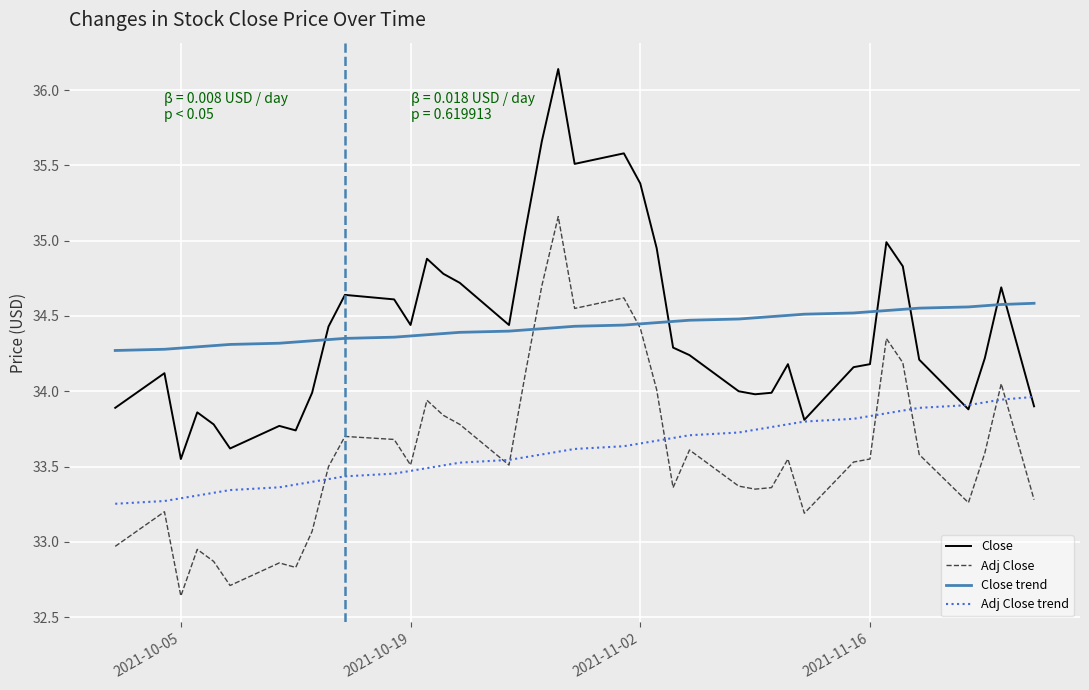

Rank the series by their maximum value, from highest to lowest.

Close, Adj Close, Close trend, Adj Close trend